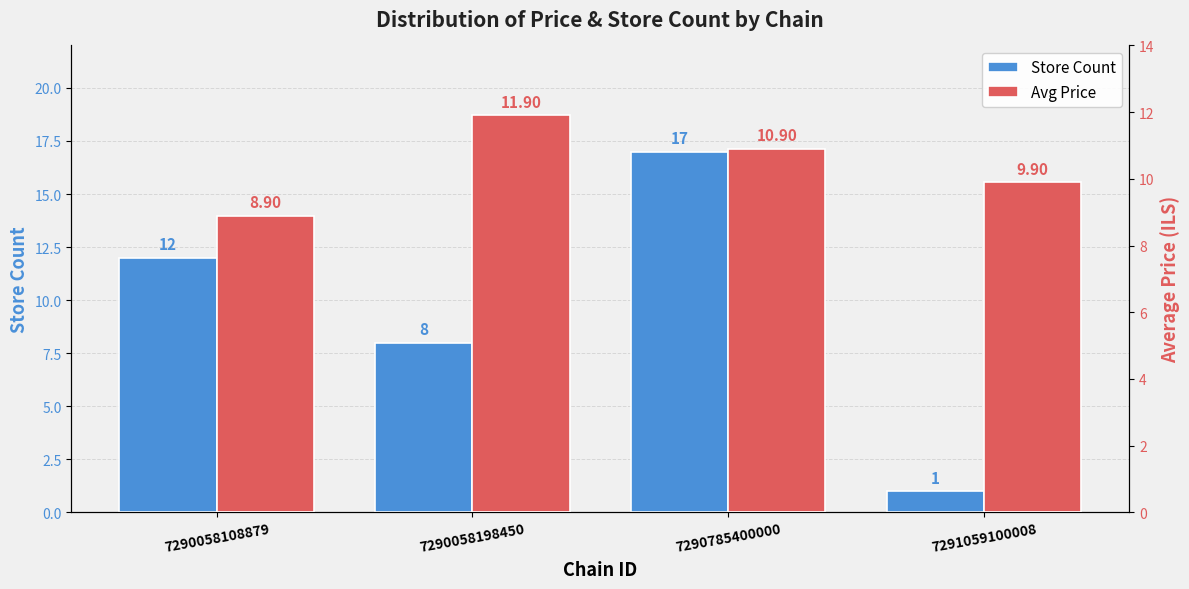

At which label is Store Count closest to 9?

7290058198450